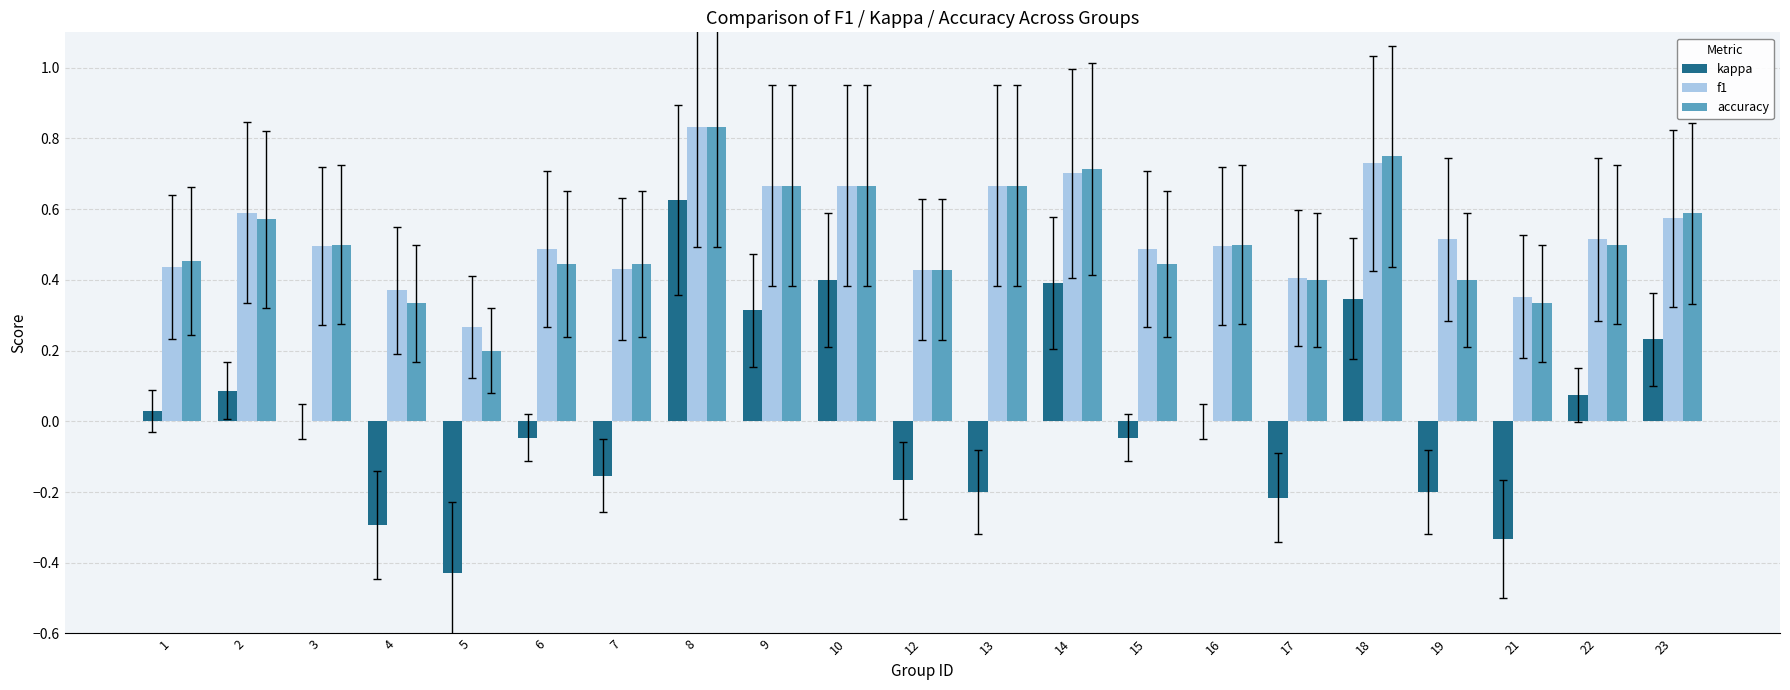

Count the number of data series in this chart.

3